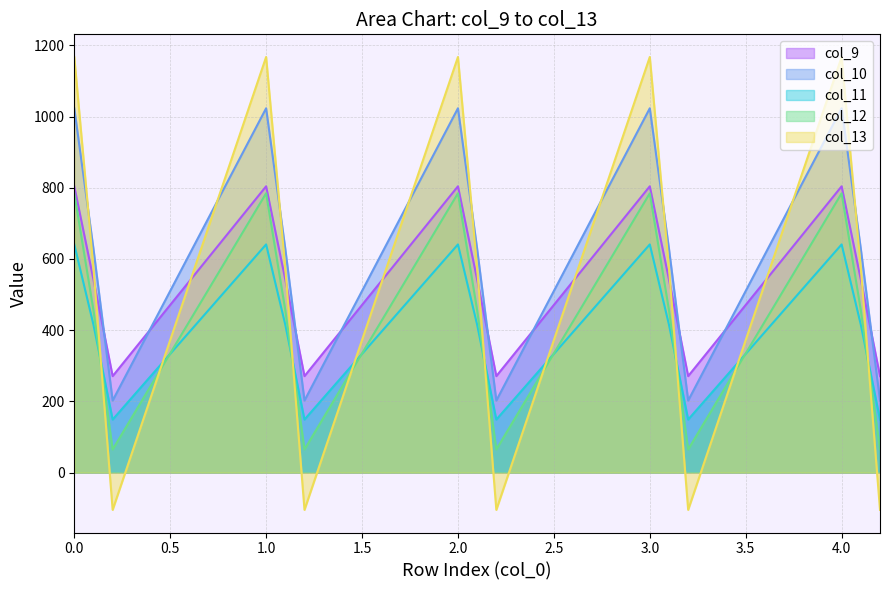

How many intersections are there between col_13 and col_12?

9